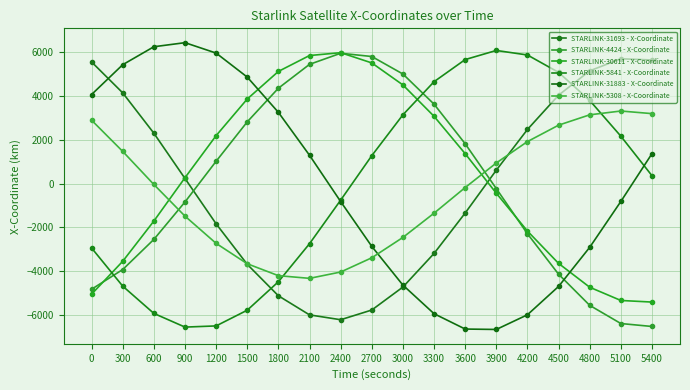

What is the difference between the maximum and minimum values in the STARLINK-5308 - X-Coordinate series?

7650.4